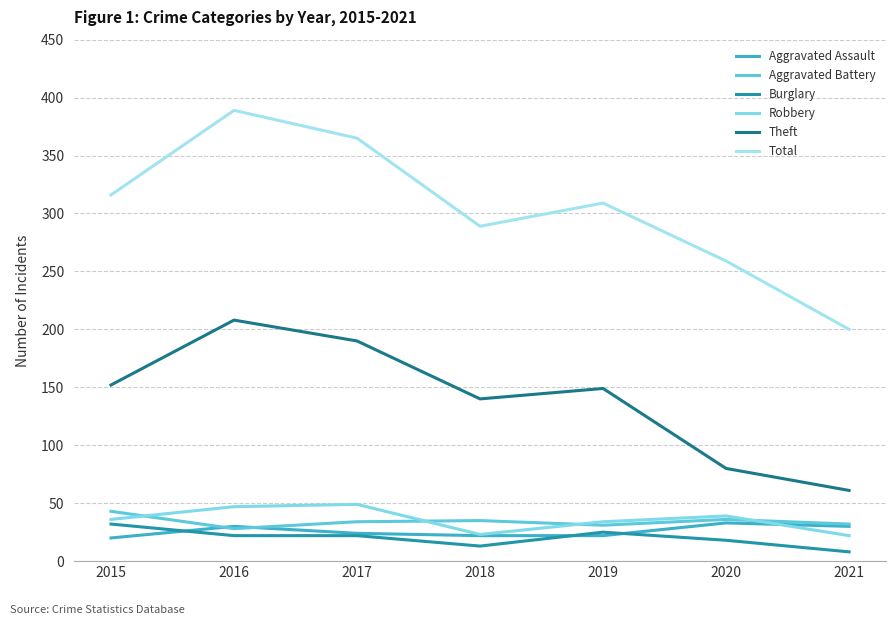

True or false: Total and Theft intersect in this chart.

False